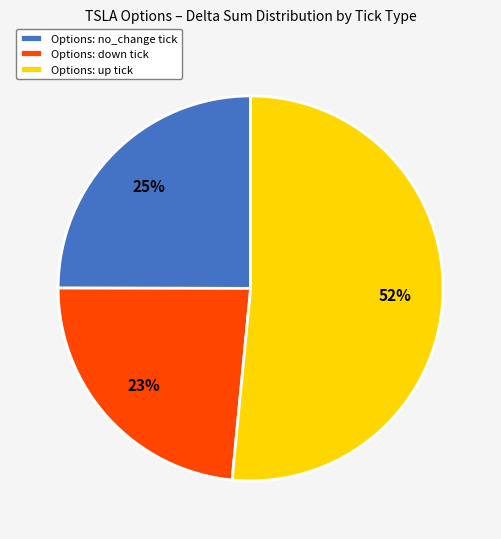

To the nearest percent, what is the average slice percentage?

33%